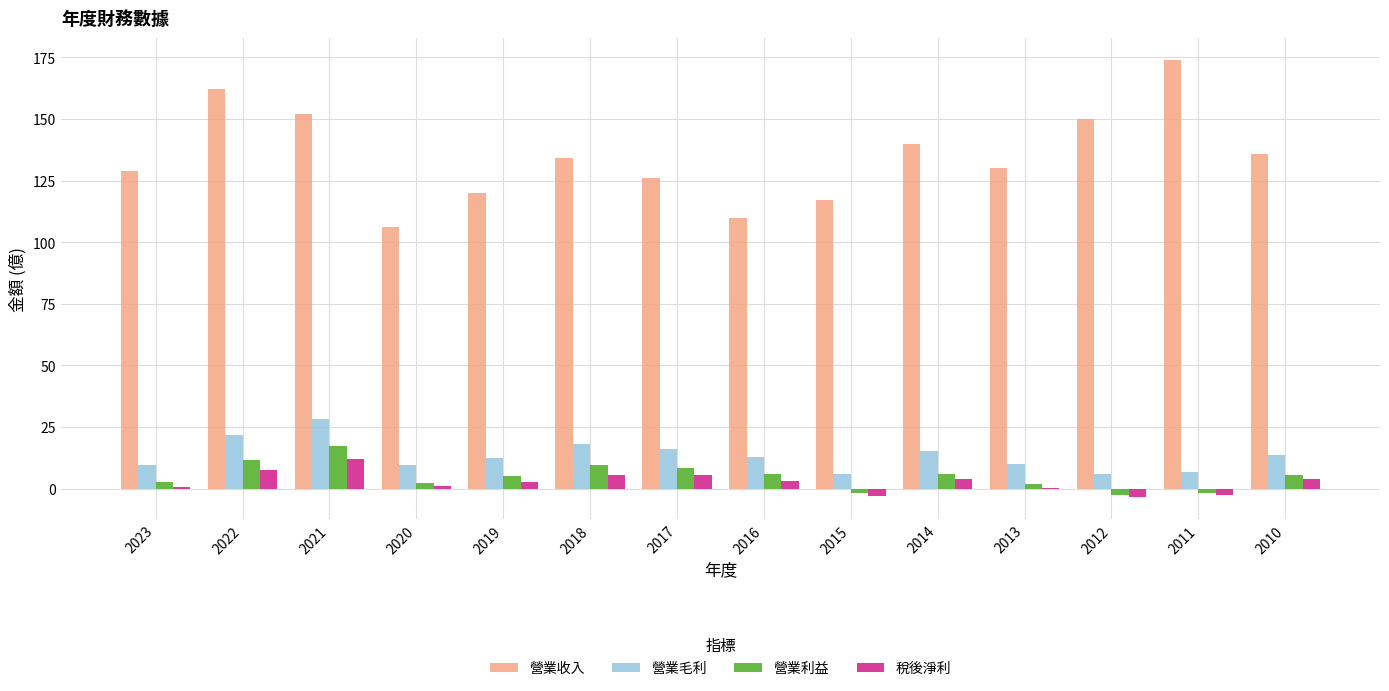

Is it true that 營業毛利 equals 5.9 at 2012?

True